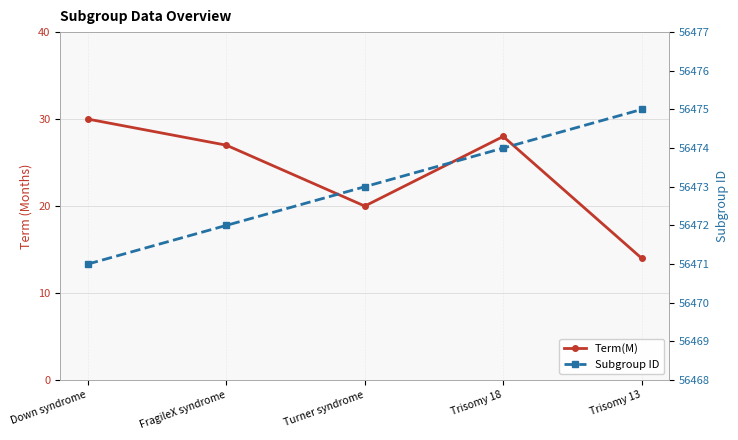

Reading left to right, list all the values displayed in this chart.

Term(M): Down syndrome=30	FragileX syndrome=27	Turner syndrome=20	Trisomy 18=28	Trisomy 13=14
Subgroup ID: Down syndrome=56471	FragileX syndrome=56472	Turner syndrome=56473	Trisomy 18=56474	Trisomy 13=56475